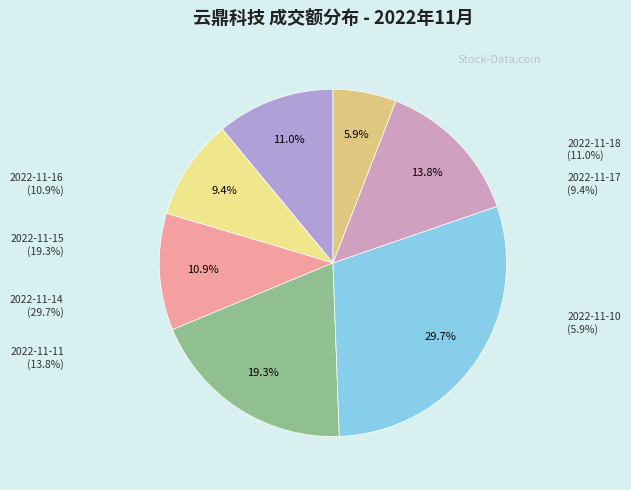

Count the number of slices in the pie.

7